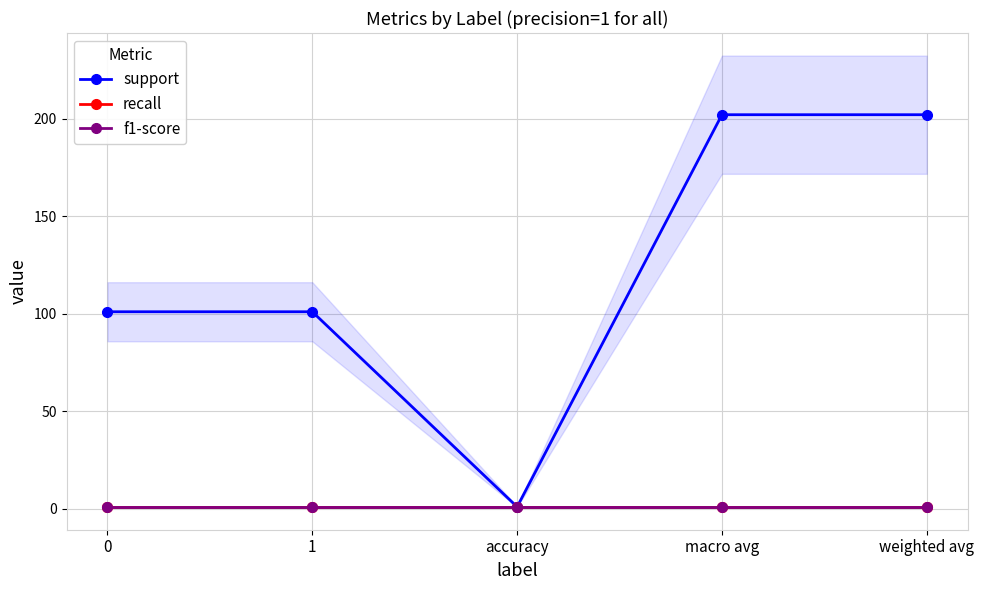

True or false: support and recall cross at least once.

False